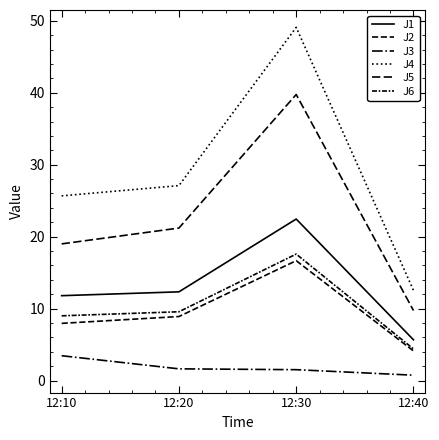

Does the chart display data point markers on the line(s)?

No